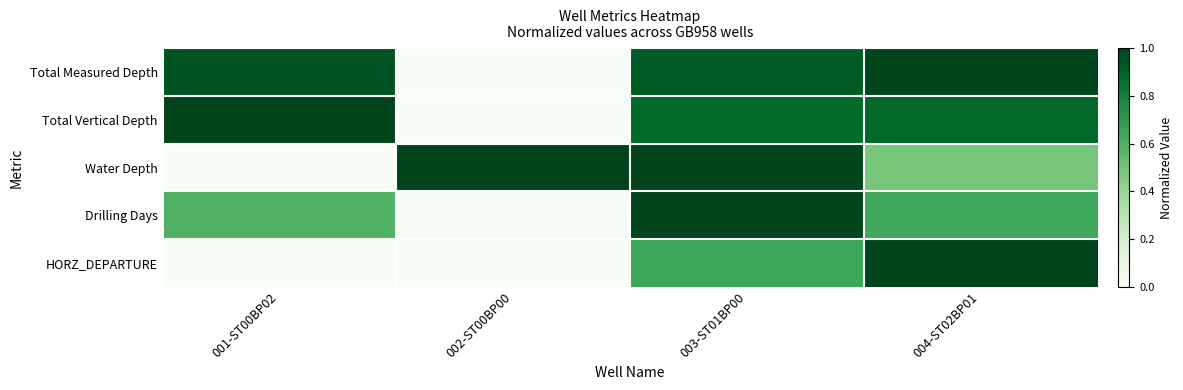

Between 001-ST00BP02 and 002-ST00BP00, which series saw the biggest shift?

Total Vertical Depth